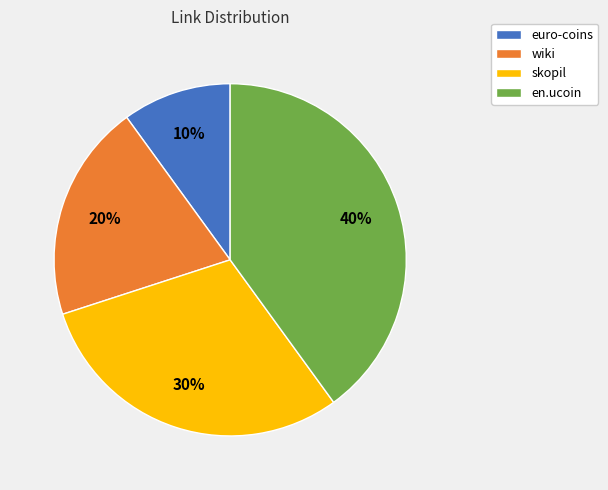

What is the largest slice in the pie chart?

en.ucoin